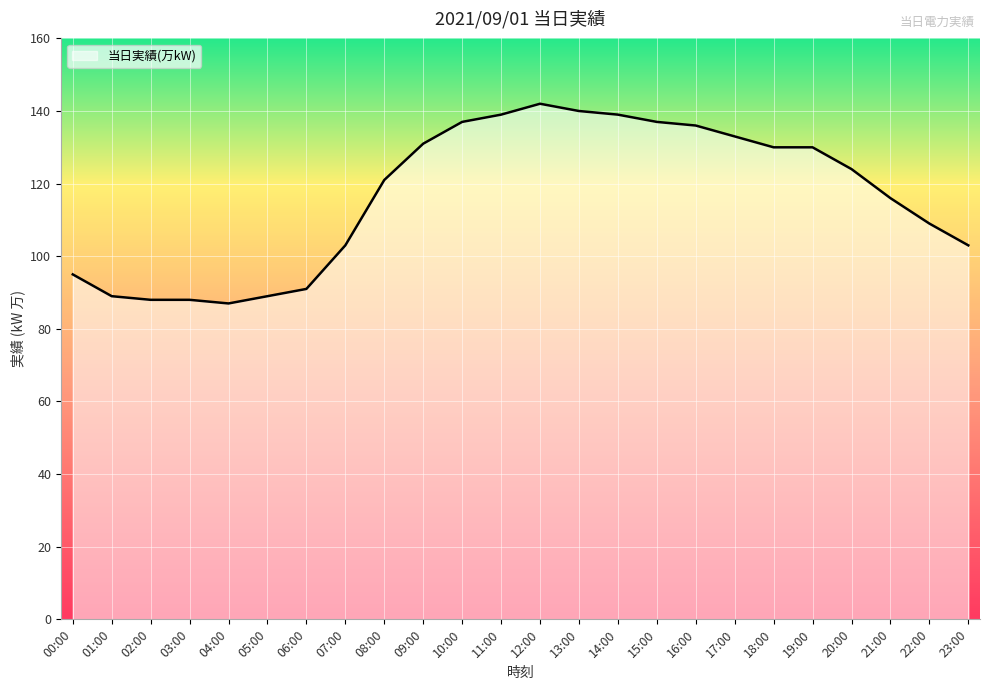

Is it true that the value at 01:00 is 89?

True